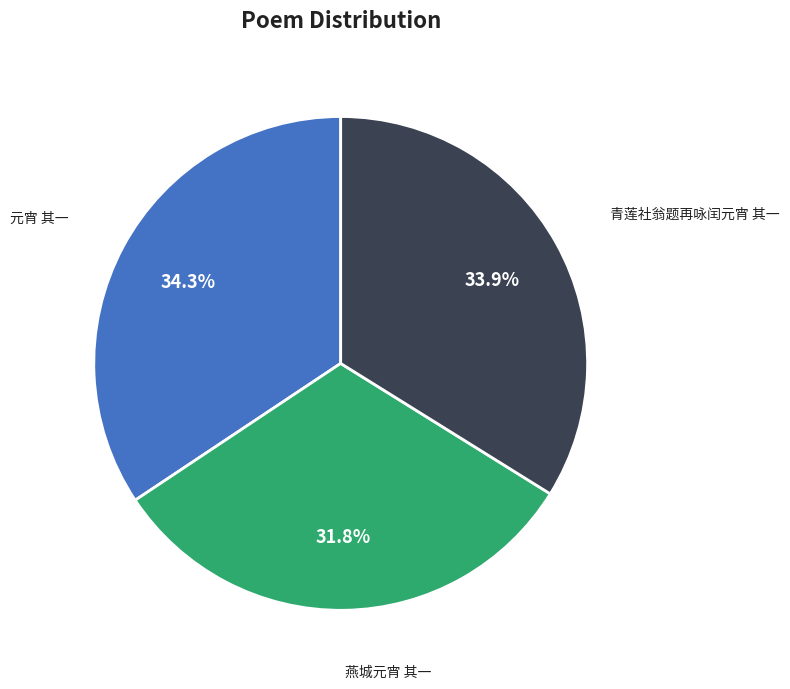

Is it true that 元宵 其一 is 21% of the pie?

False